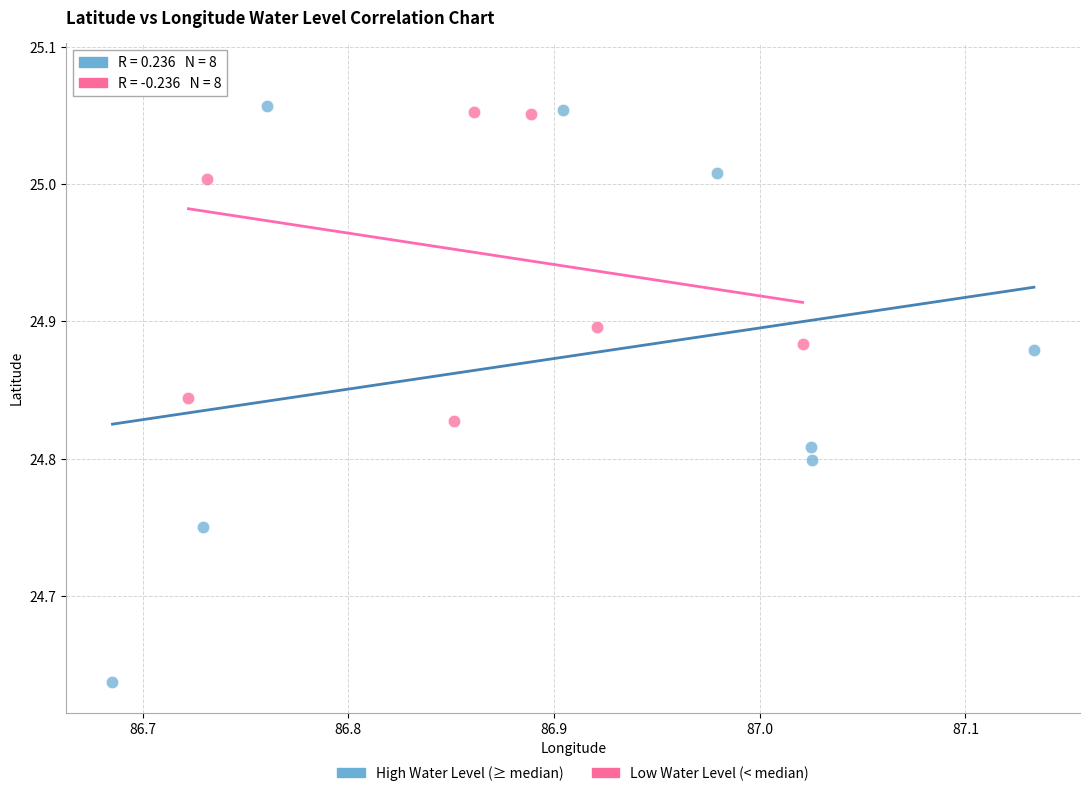

Which series contains the lowest Y value?

High Water Level (≥ median)